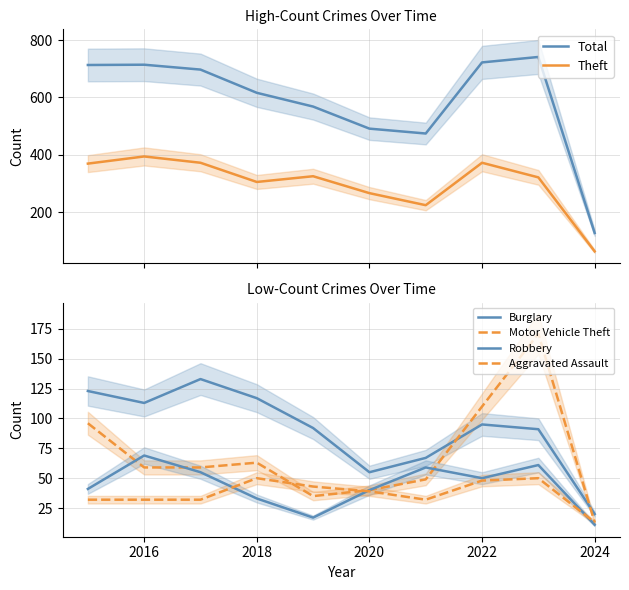

True or false: Theft and Total cross at least once.

False